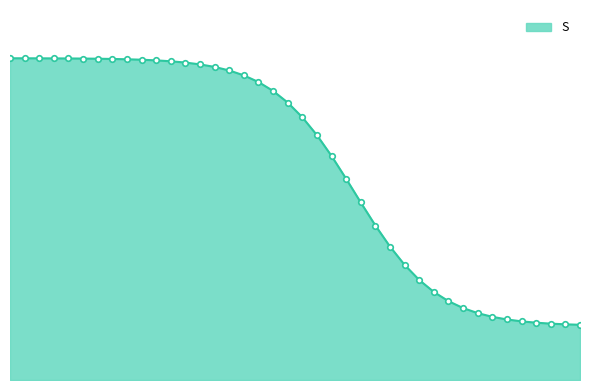

Reading left to right, extract all data points from this chart.

0.0=1.0	0.5016722408026756=1.0	1.0033444816053512=1.0	1.5050167224080266=1.0	2.0066889632107023=1.0	2.508361204013378=1.0	3.0100334448160533=1.0	3.511705685618729=1.0	4.013377926421405=1.0	4.51505016722408=1.0	5.016722408026756=1.0	5.518394648829432=1.0	6.020066889632107=1.0	6.521739130434782=1.0	7.023411371237458=1.0	7.525083612040134=1.0	8.02675585284281=0.9	8.528428093645484=0.9	9.03010033444816=0.9	9.531772575250836=0.9	10.033444816053512=0.8	10.535117056856187=0.8	11.036789297658864=0.7	11.538461538461538=0.6	12.040133779264213=0.6	12.54180602006689=0.5	13.043478260869565=0.4	13.545150501672241=0.4	14.046822742474916=0.3	14.548494983277592=0.3	15.050167224080267=0.2	15.551839464882944=0.2	16.05351170568562=0.2	16.555183946488295=0.2	17.05685618729097=0.2	17.558528428093645=0.2	18.06020066889632=0.2	18.561872909698998=0.2	19.06354515050167=0.2	19.565217391304348=0.2